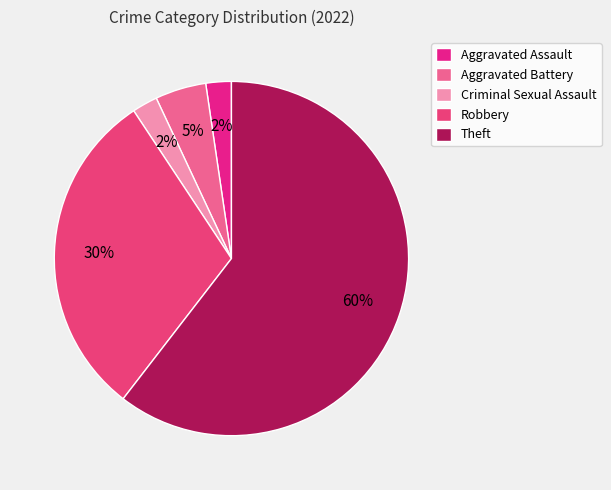

Rank the categories by value from lowest to highest.

Aggravated Assault, Criminal Sexual Assault, Aggravated Battery, Robbery, Theft